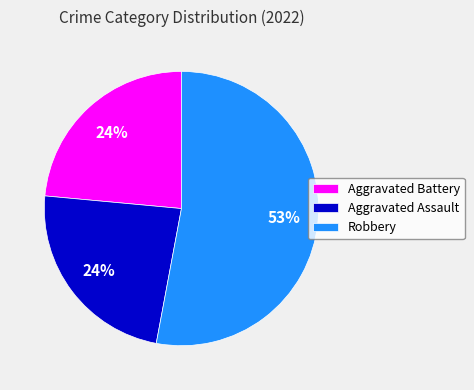

Which has a higher value, Robbery or Aggravated Assault?

Robbery